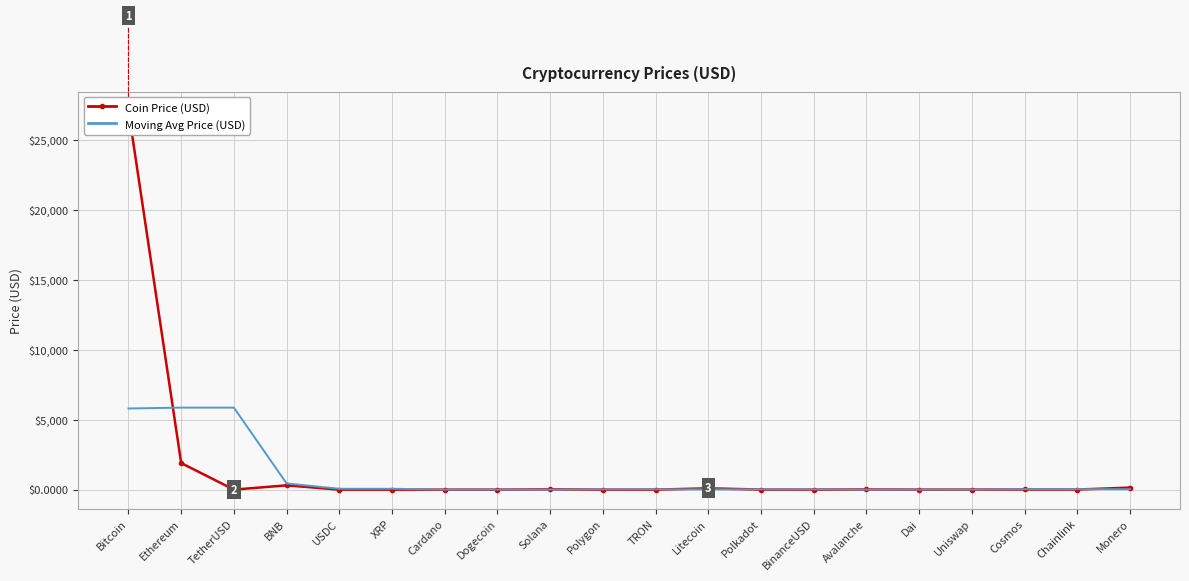

What is the lowest value of the Coin Price (USD) series?

0.1